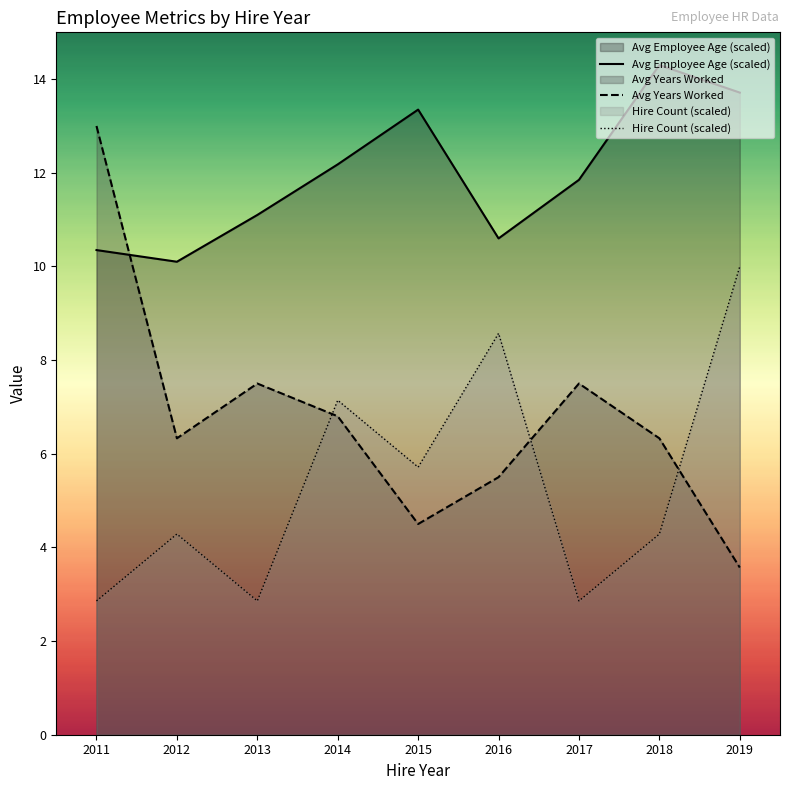

What is the maximum value shown in the chart?

14.3